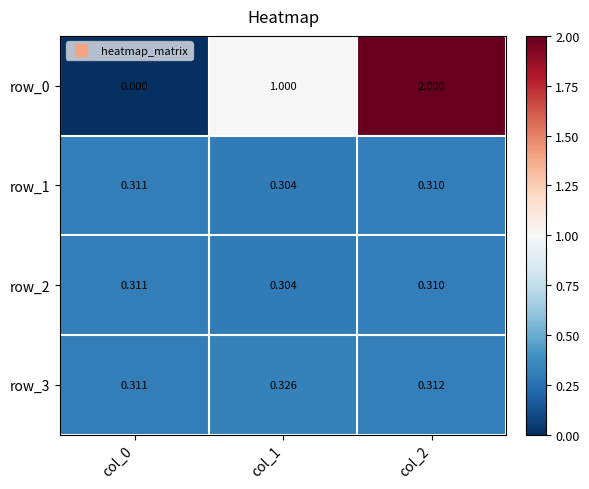

Is it true that row_1 equals 0.1 at col_0?

False